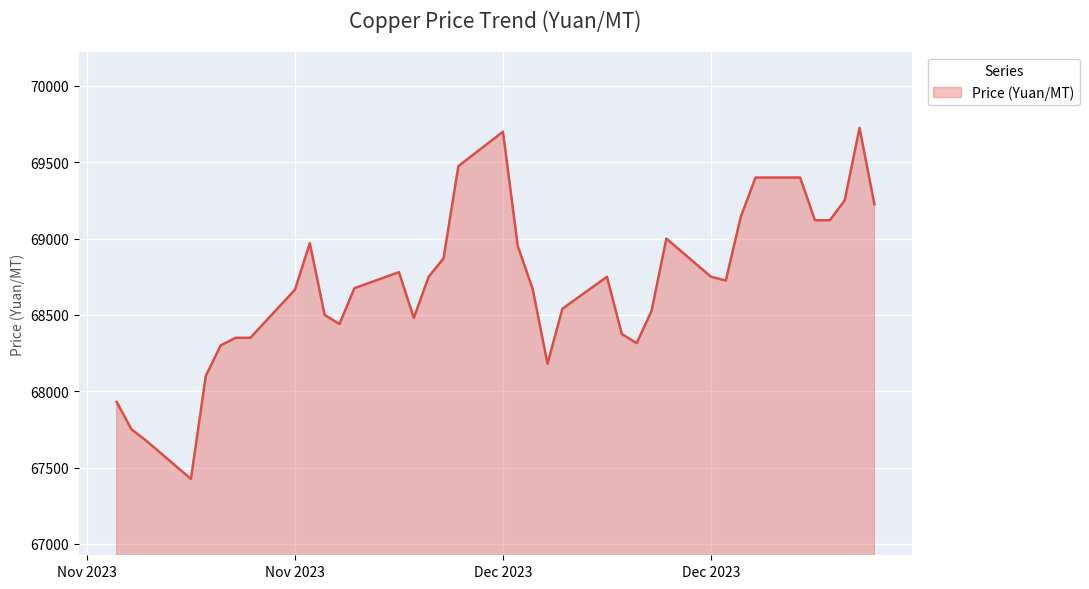

What is the smallest value displayed?

67425